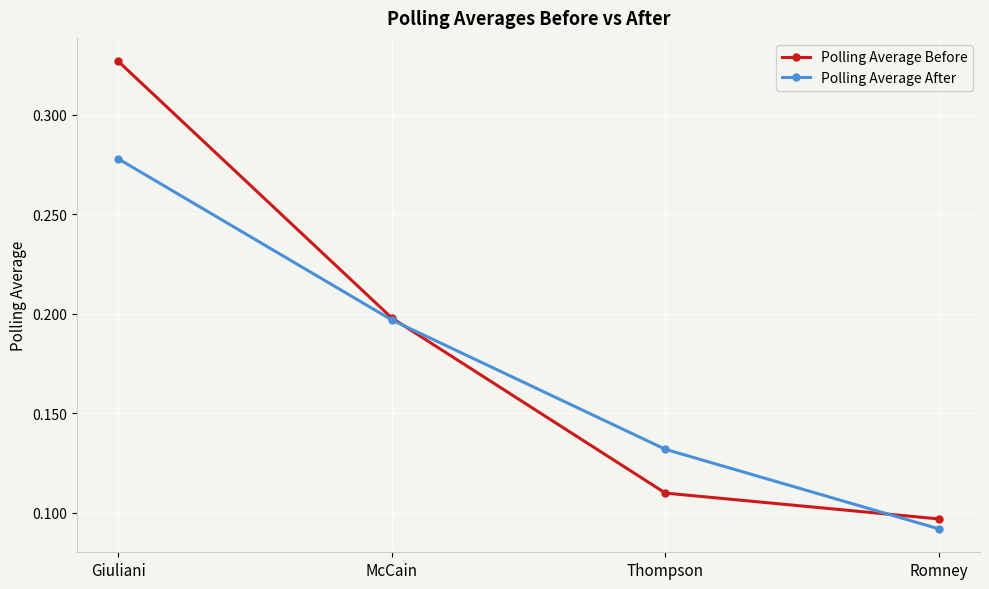

At how many categories does at least one series exceed 0?

4